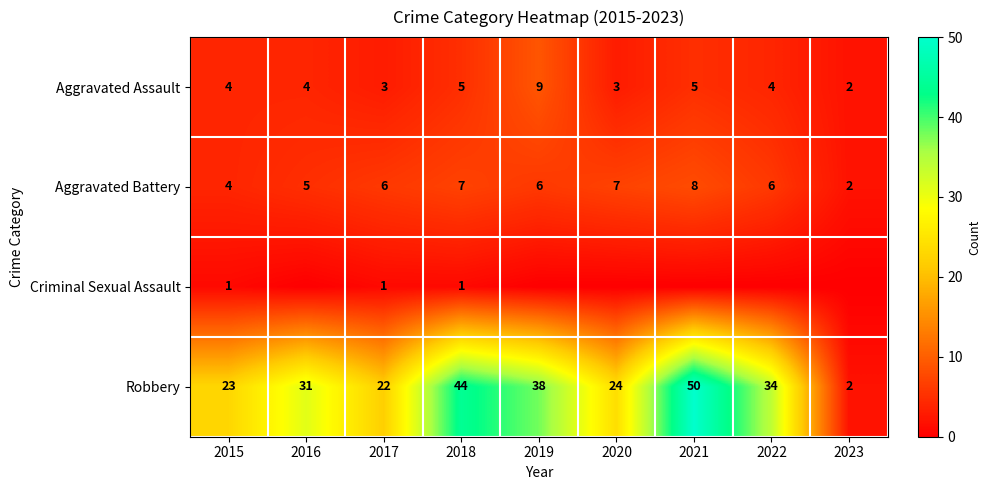

What is the approximate value of Robbery at 2022, to the nearest 5?

35